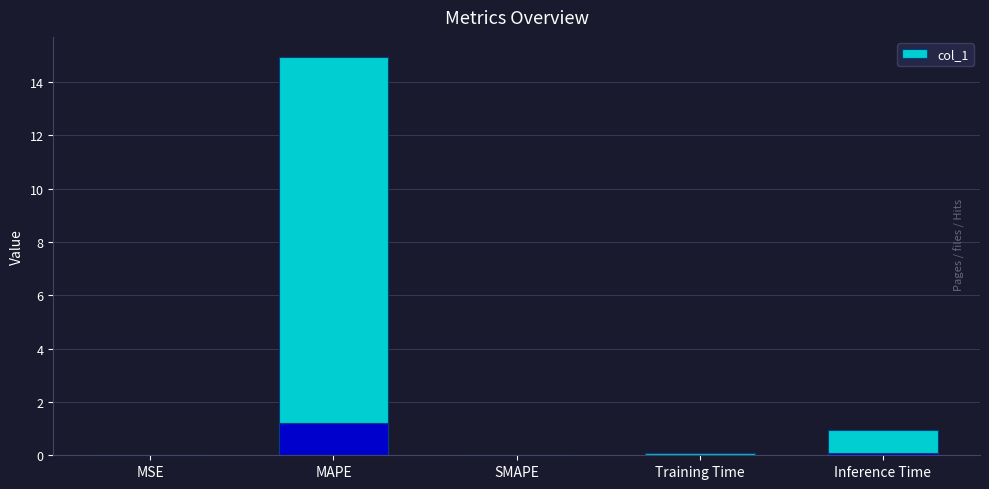

What is the change in value from SMAPE to Inference Time?

+0.9